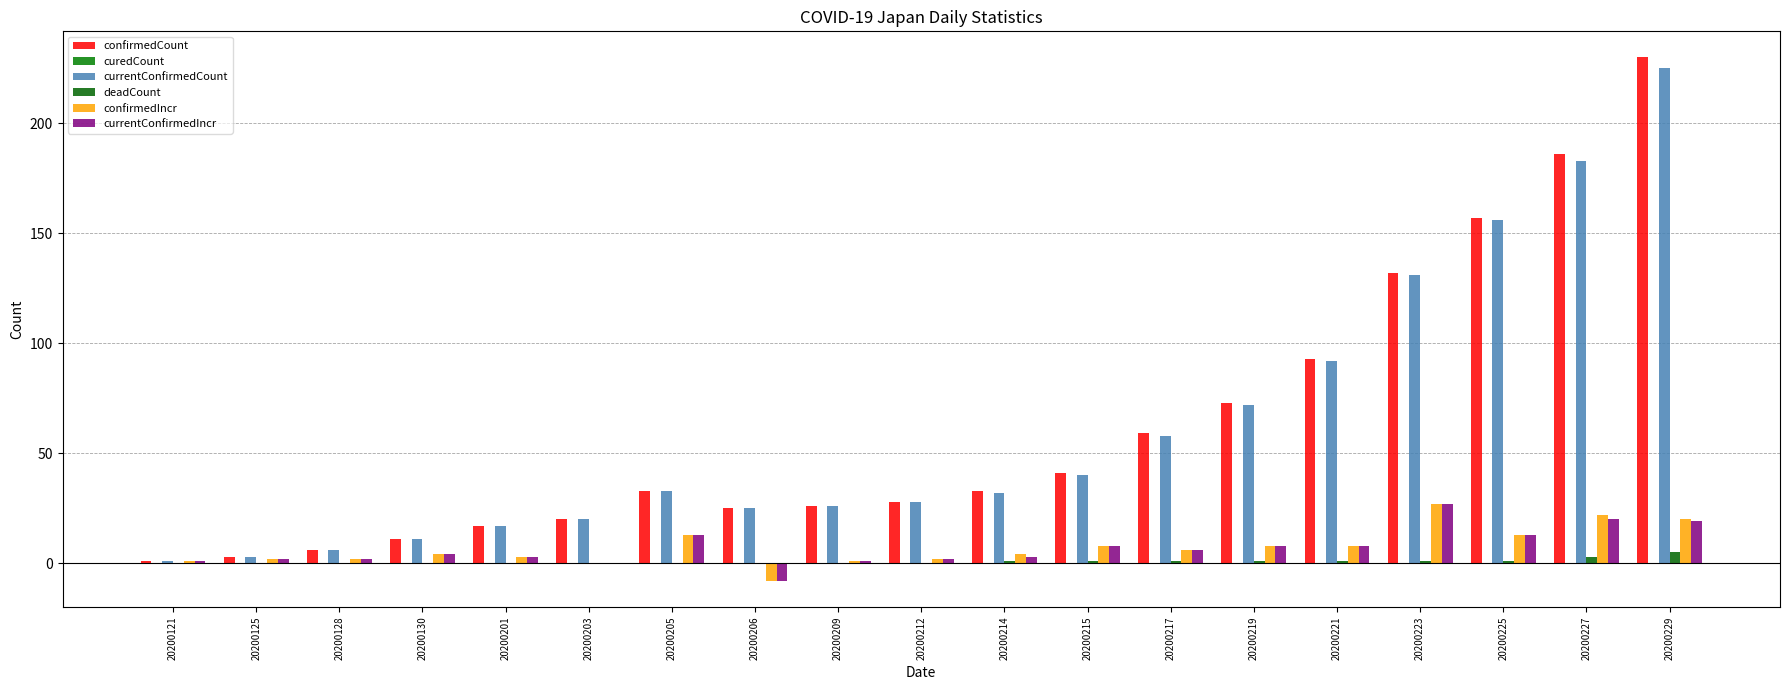

What is the value of the confirmedIncr bar at the 1st from the left?

1